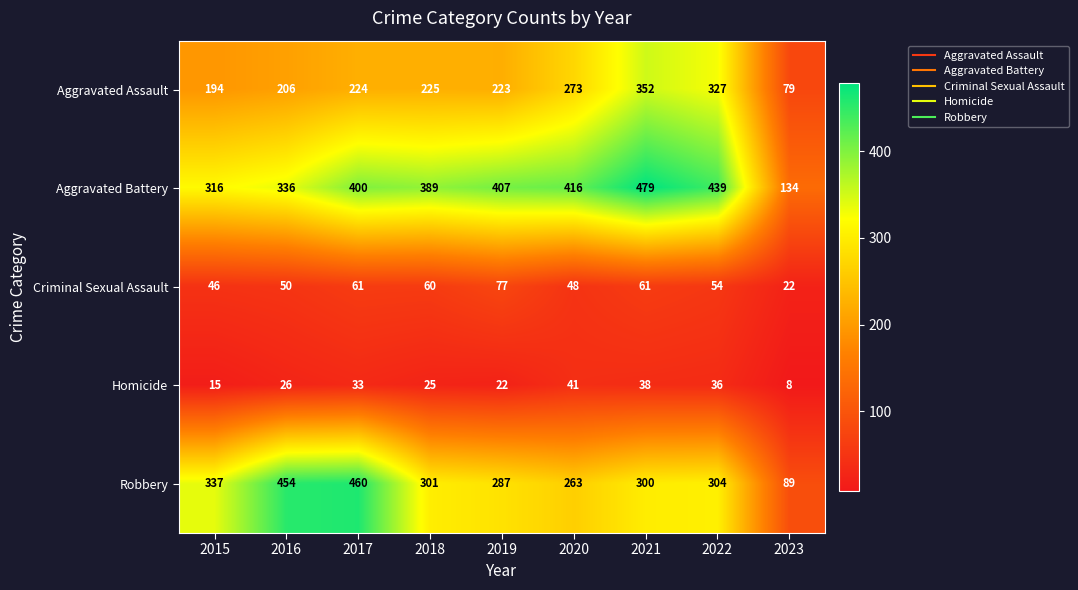

At how many categories does at least one series exceed 293?

8